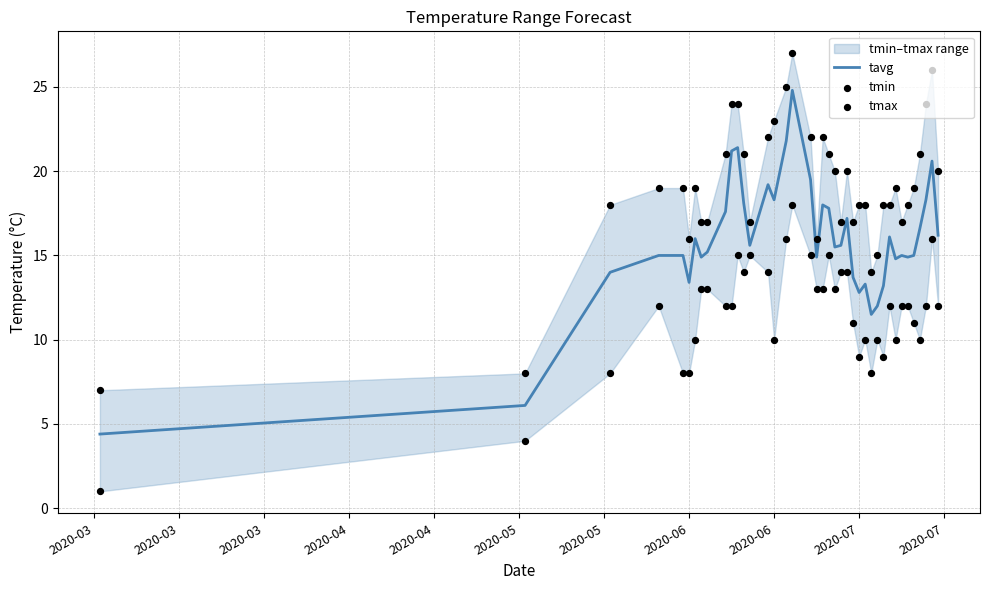

At how many categories does at least one series exceed 4?

40